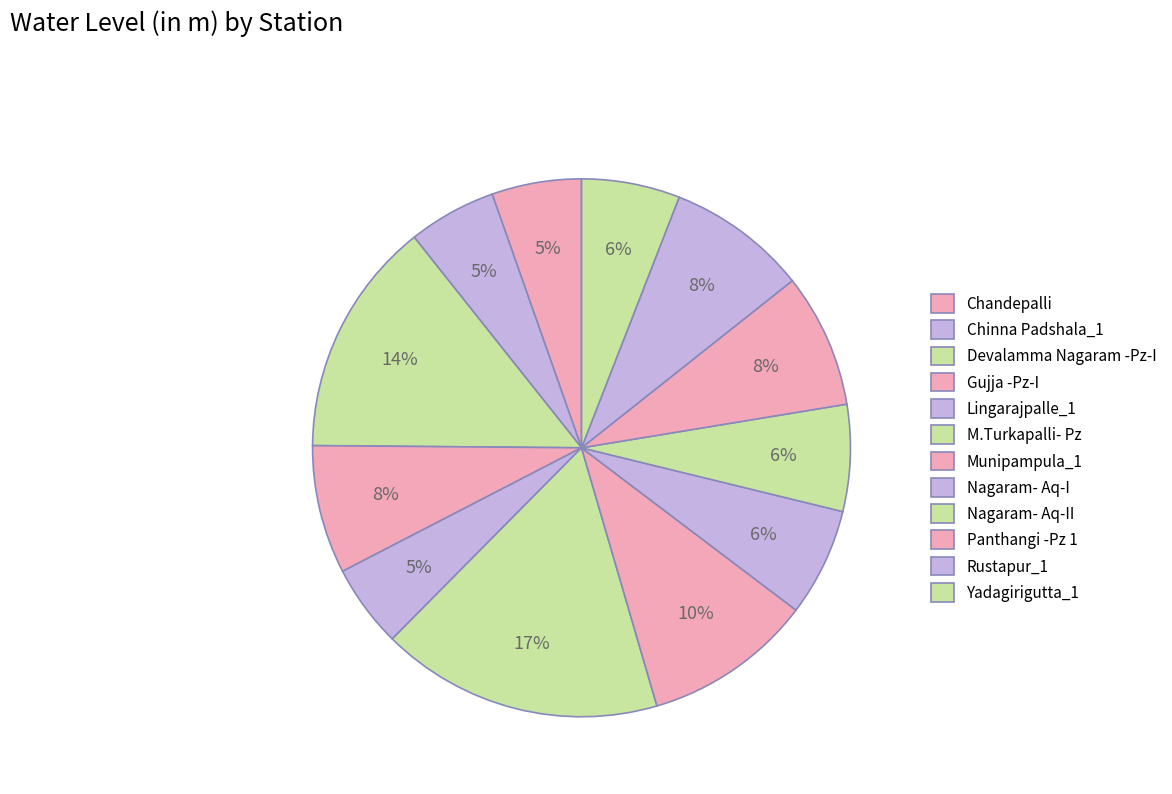

Which category has the biggest portion of the pie?

M.Turkapalli- Pz